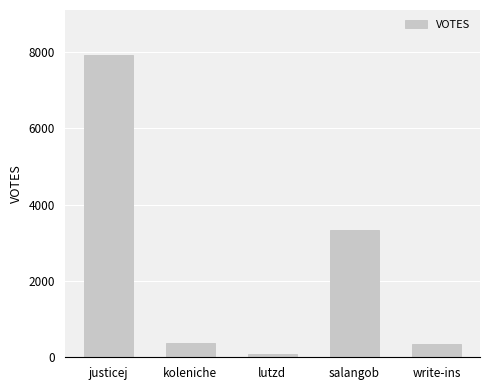

At which label is the value closest to 3998?

salangob